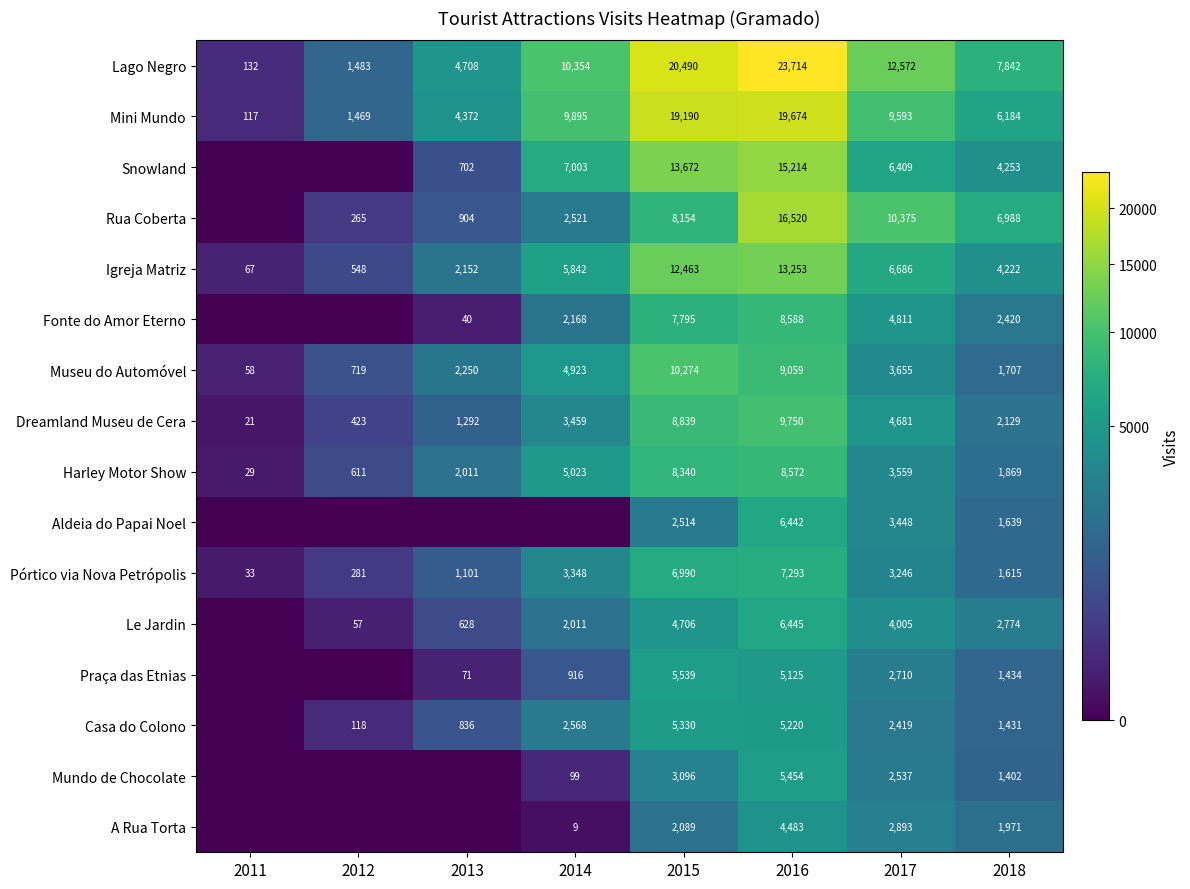

List the labels in order of Museu do Automóvel value, largest first.

2015, 2016, 2014, 2017, 2013, 2018, 2012, 2011